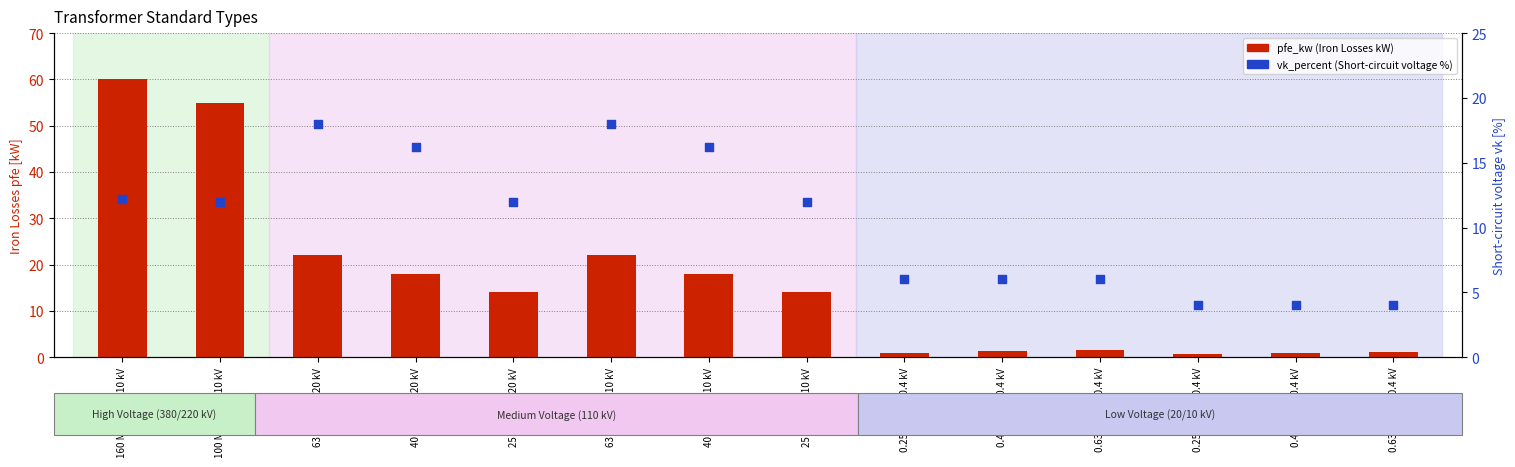

Is the value of vk_percent at 25 MVA 110/10 kV greater than the value of pfe_kw at 40 MVA 110/10 kV?

No